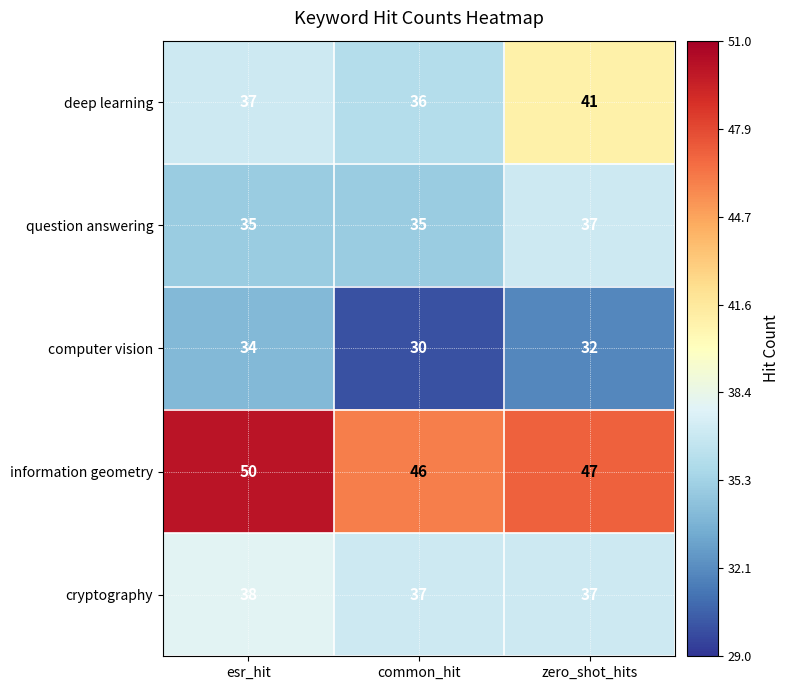

Rank the series at common_hit from lowest to highest value.

computer vision, question answering, deep learning, cryptography, information geometry